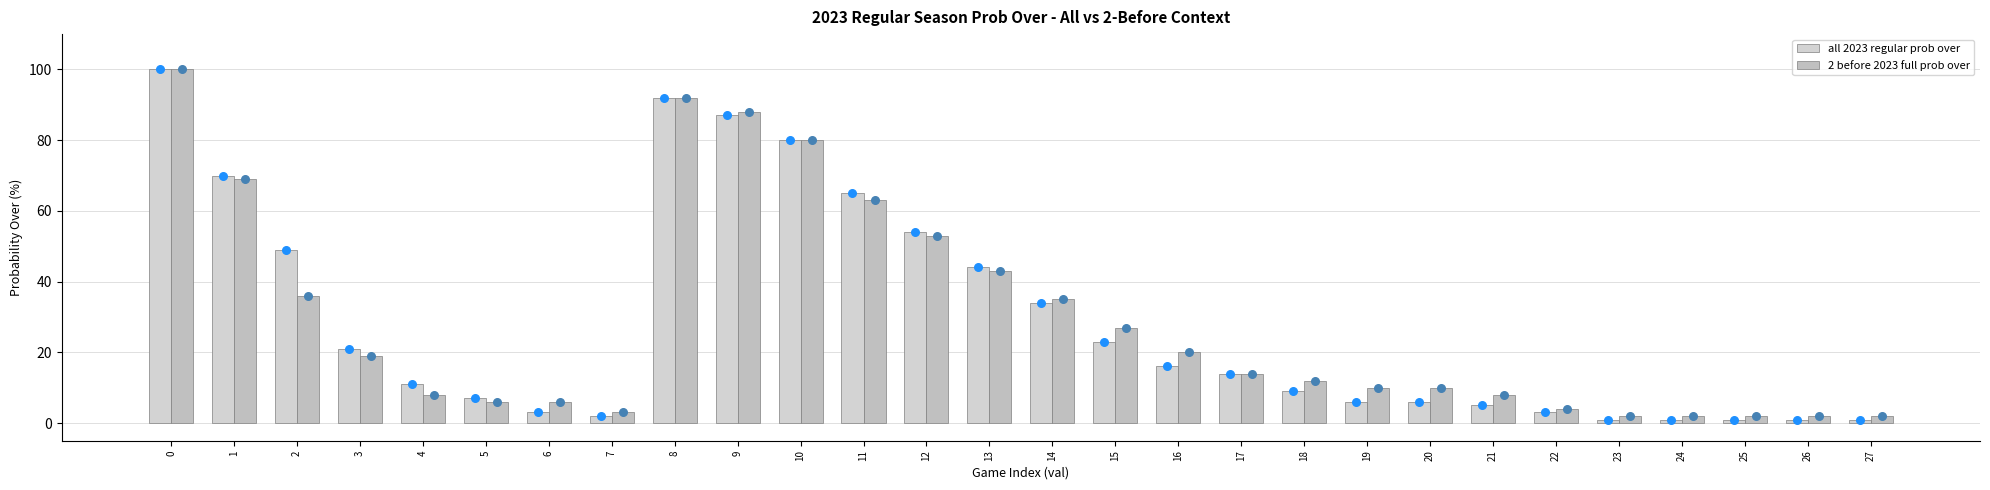

What are all the series names shown in the legend?

all 2023 regular prob over, 2 before 2023 full prob over